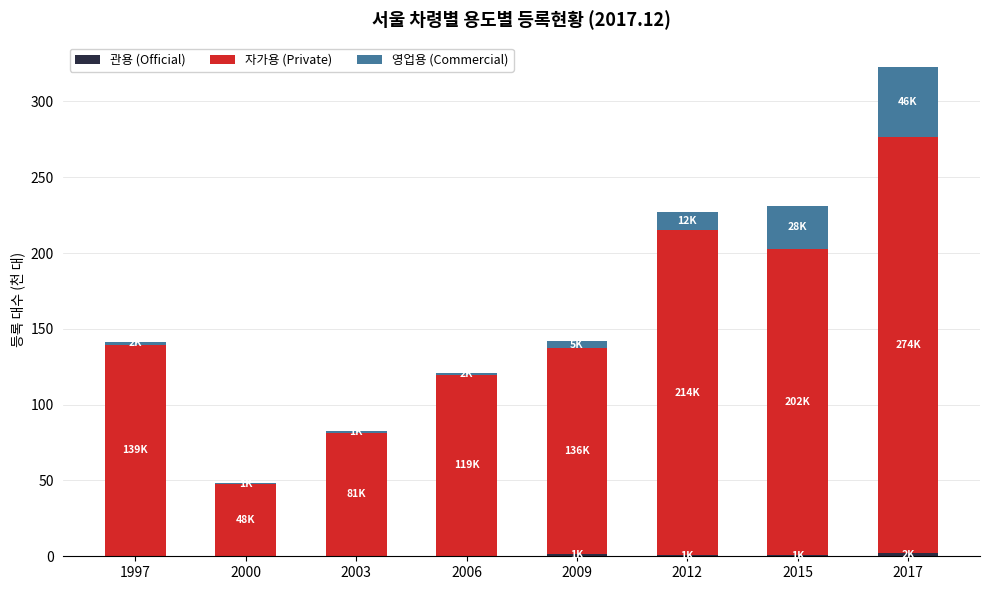

At which category is the sum across all series the highest?

2017